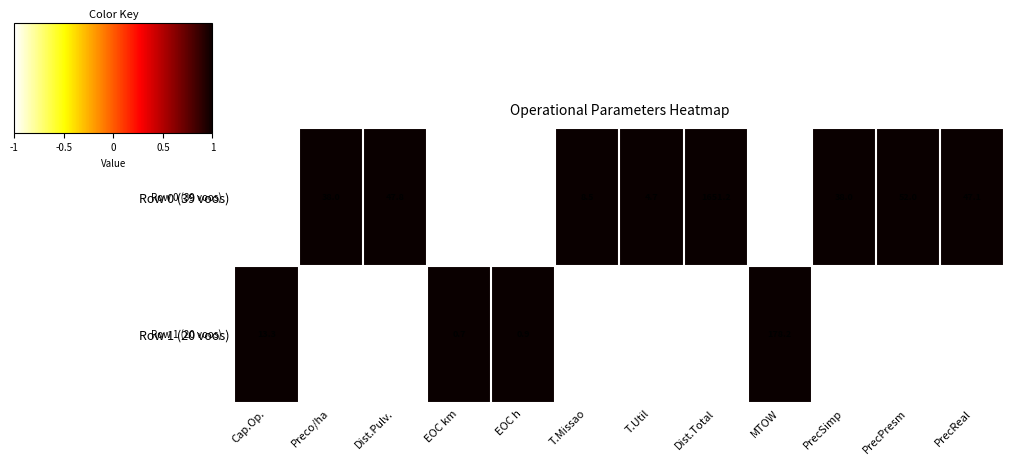

What is the difference between the Row 1 (20 voos) values at Dist.Pulv. and EOC h?

38.6